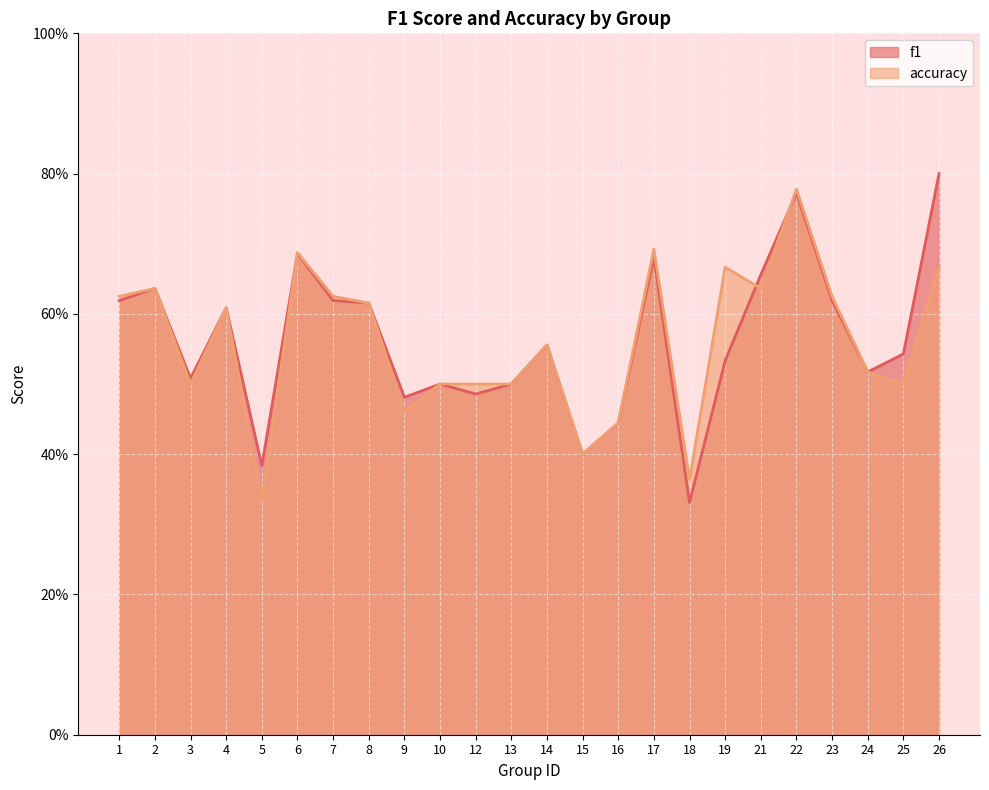

At which category is the sum across all series the highest?

22